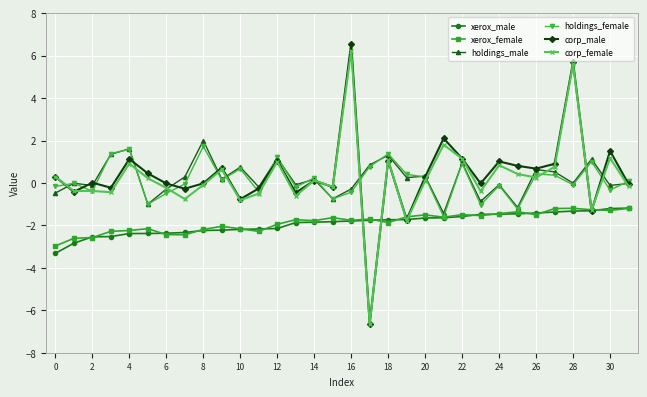

Which series has the widest spread of values?

corp_male